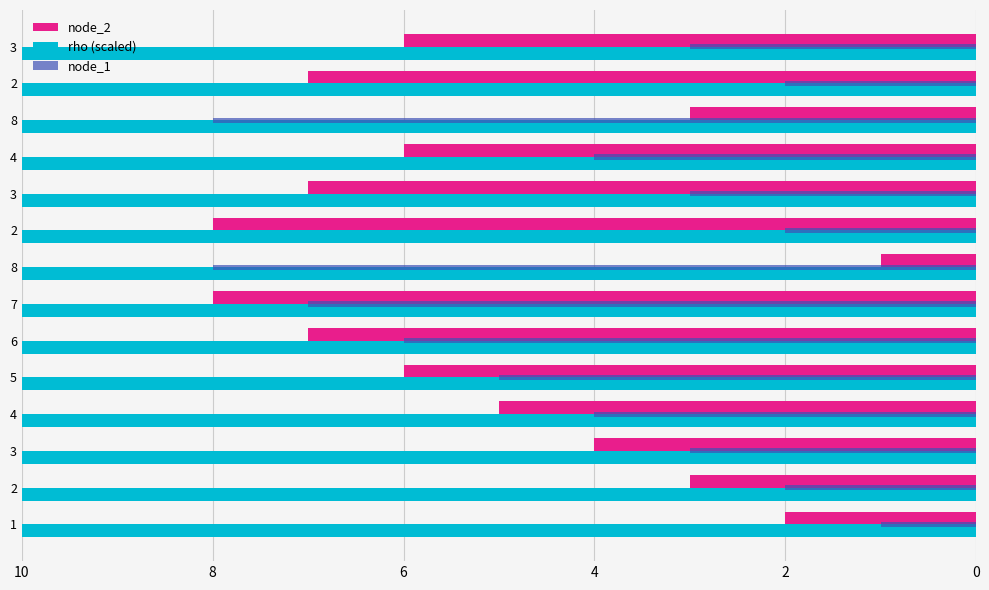

What is the difference between the node_1 values at 5 and 7?

2.0